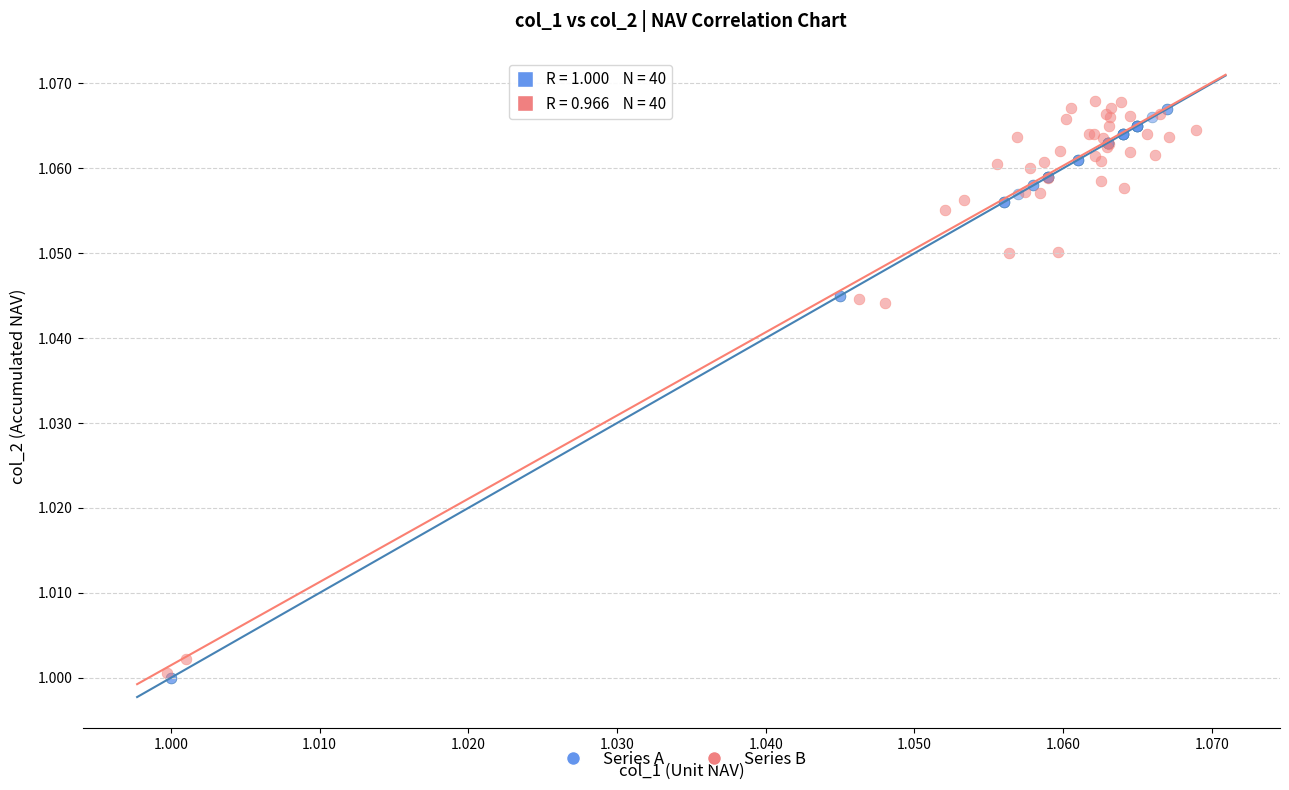

What are all the series names shown in the legend?

Series A, Series B